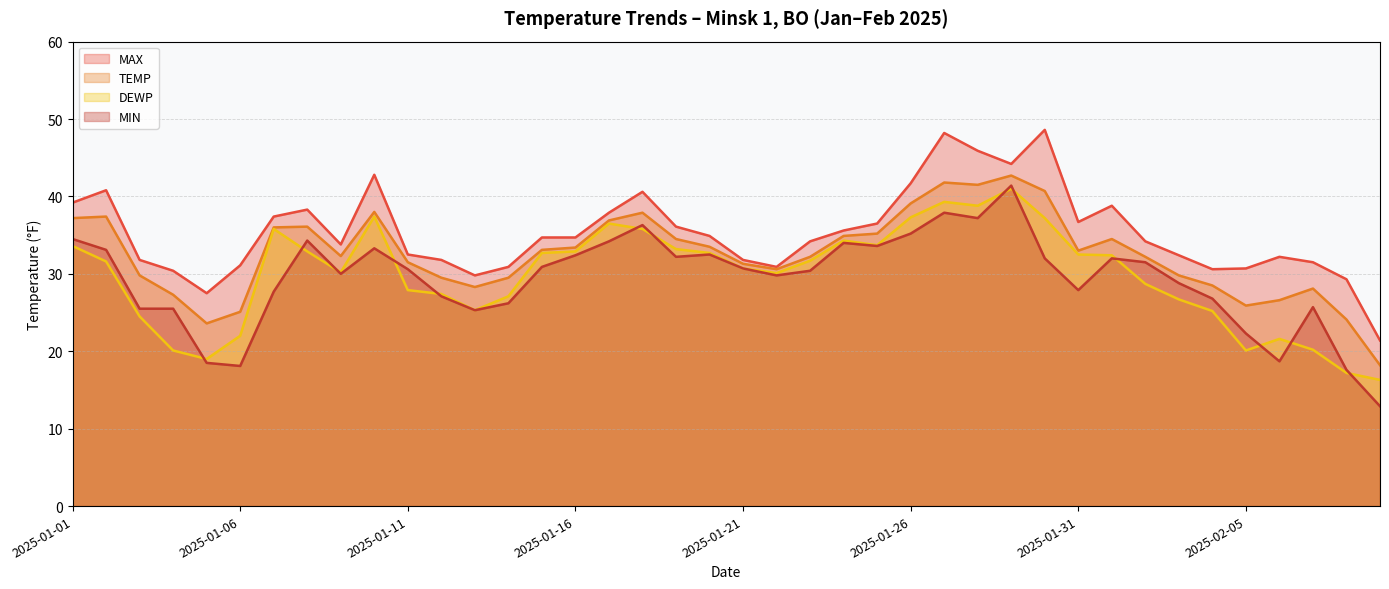

At which label does MIN reach its peak?

2025-01-29